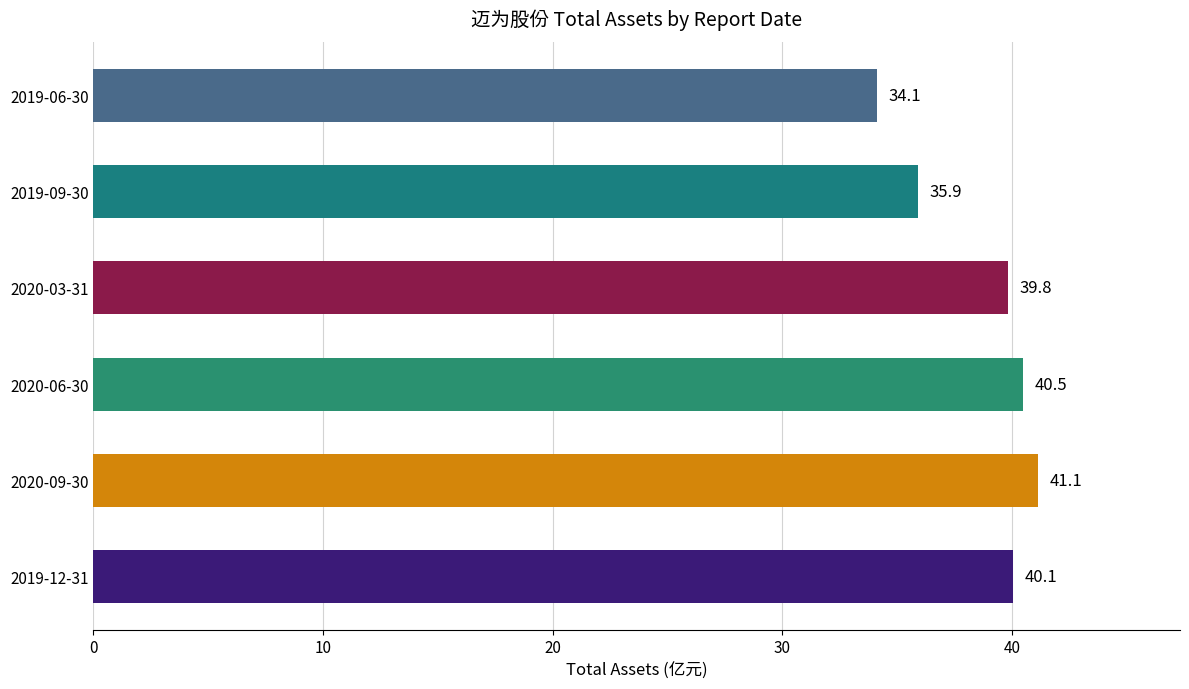

Count the number of data series in this chart.

1